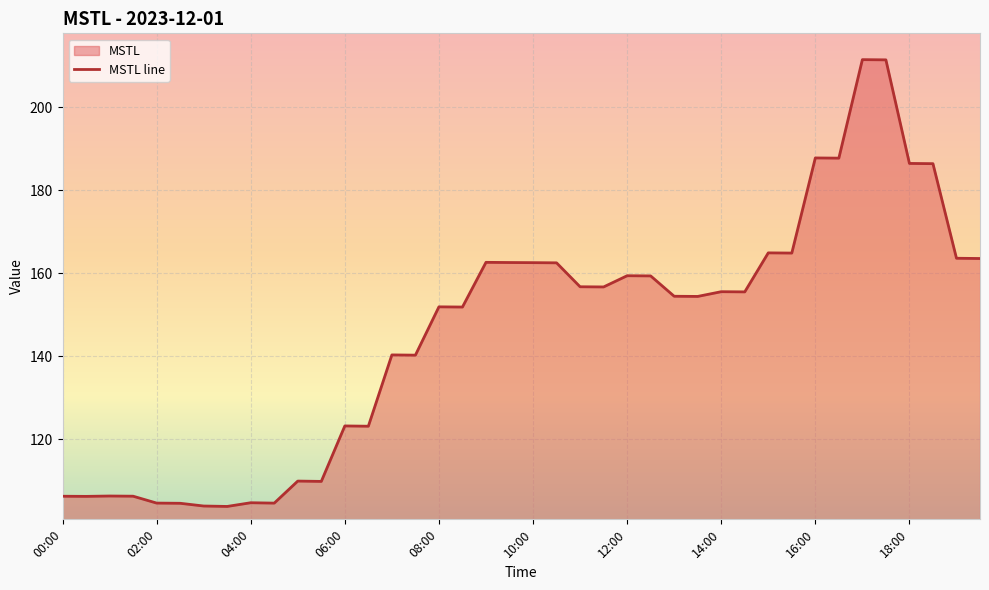

What is the sum of all values?

5831.1